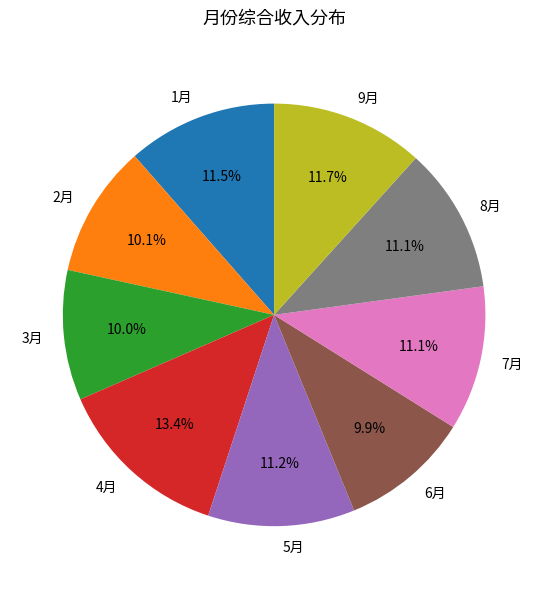

To the nearest percent, what is the combined percentage of 7月 and 4月?

24%